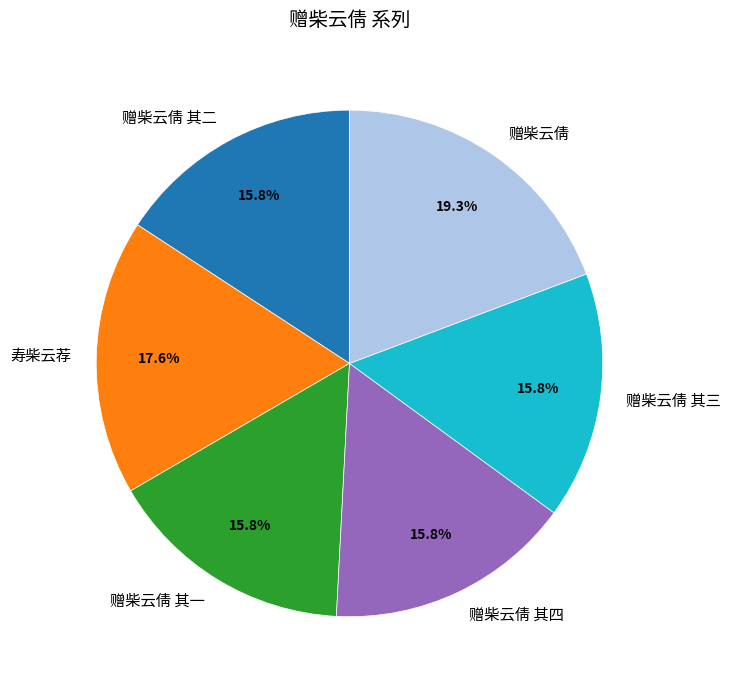

Combined, do 赠柴云倩 其三 and 赠柴云倩 其四 account for over 50%?

No